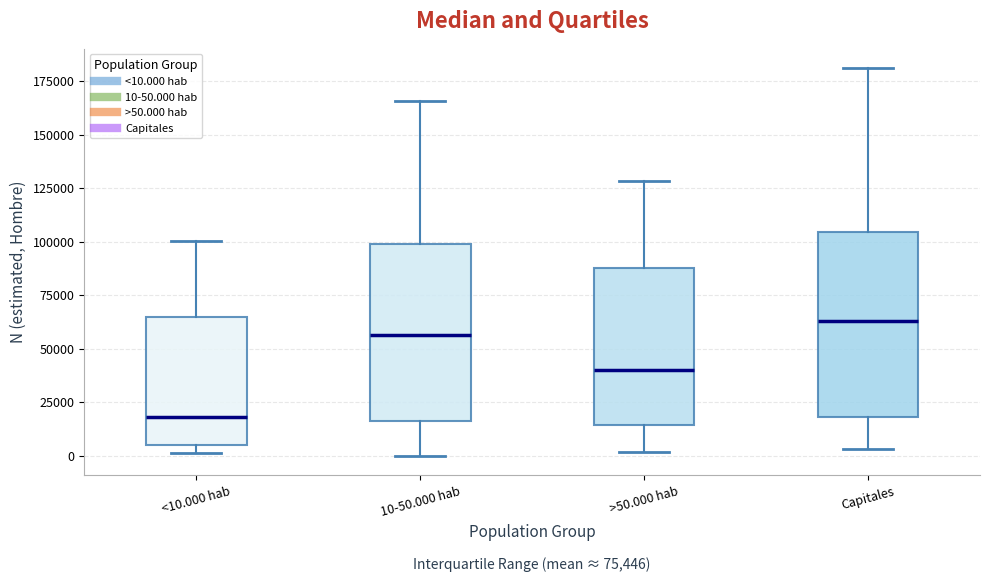

Reading left to right, transcribe this box plot: for each box, give where its median line is, the range the box spans, and where its two whiskers end, as read against the y-axis. The values are not printed on the chart, so give them approximately, as read against the axis.

<10.000 hab: median 20000, box 5000 to 65000, whiskers 0 to 100000
10-50.000 hab: median 55000, box 15000 to 100000, whiskers 0 to 165000
>50.000 hab: median 40000, box 15000 to 85000, whiskers 0 to 130000
Capitales: median 65000, box 20000 to 105000, whiskers 5000 to 180000